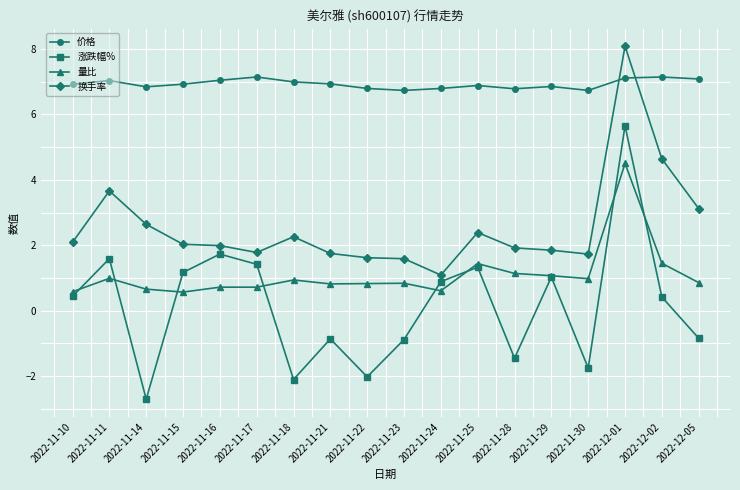

What is the lowest value of the 价格 series?

6.7